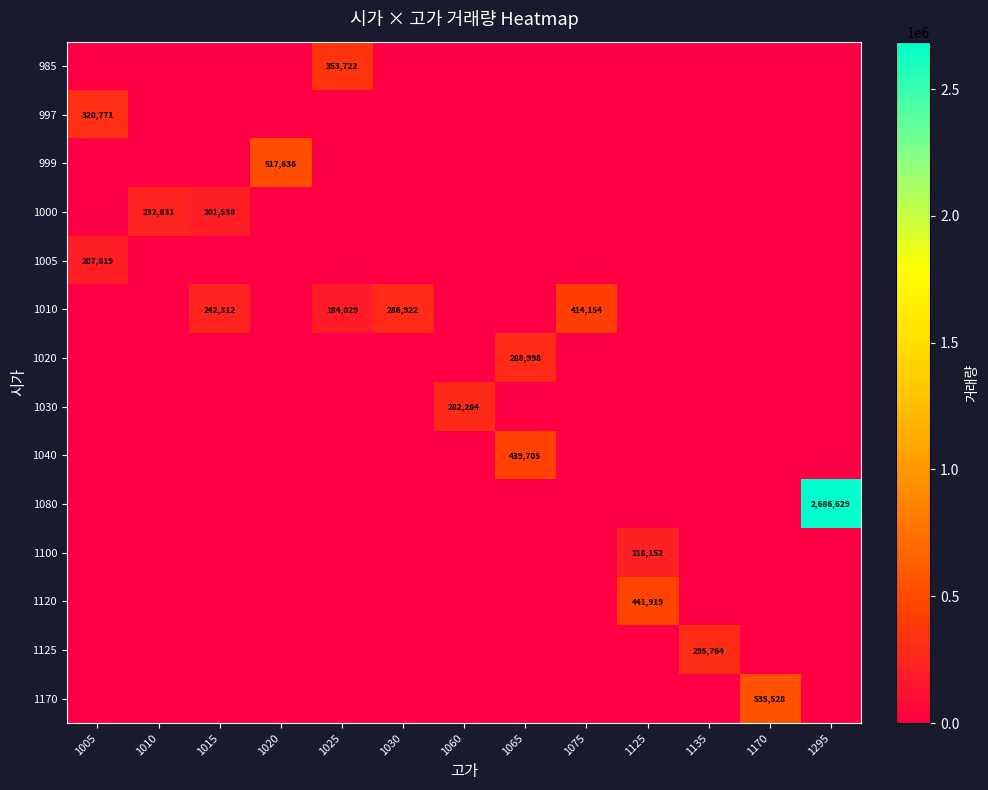

Reading left to right, extract all data points from this chart.

row_0: 1005=0	1010=0	1015=0	1020=0	1025=353722	1030=0	1060=0	1065=0	1075=0	1125=0	1135=0	1170=0	1295=0
row_1: 1005=320771	1010=0	1015=0	1020=0	1025=0	1030=0	1060=0	1065=0	1075=0	1125=0	1135=0	1170=0	1295=0
row_2: 1005=0	1010=0	1015=0	1020=517636	1025=0	1030=0	1060=0	1065=0	1075=0	1125=0	1135=0	1170=0	1295=0
row_3: 1005=0	1010=232831	1015=201538	1020=0	1025=0	1030=0	1060=0	1065=0	1075=0	1125=0	1135=0	1170=0	1295=0
row_4: 1005=207619	1010=0	1015=0	1020=0	1025=0	1030=0	1060=0	1065=0	1075=0	1125=0	1135=0	1170=0	1295=0
row_5: 1005=0	1010=0	1015=242312	1020=0	1025=184029	1030=286922	1060=0	1065=0	1075=414154	1125=0	1135=0	1170=0	1295=0
row_6: 1005=0	1010=0	1015=0	1020=0	1025=0	1030=0	1060=0	1065=288998	1075=0	1125=0	1135=0	1170=0	1295=0
row_7: 1005=0	1010=0	1015=0	1020=0	1025=0	1030=0	1060=282264	1065=0	1075=0	1125=0	1135=0	1170=0	1295=0
row_8: 1005=0	1010=0	1015=0	1020=0	1025=0	1030=0	1060=0	1065=439705	1075=0	1125=0	1135=0	1170=0	1295=0
row_9: 1005=0	1010=0	1015=0	1020=0	1025=0	1030=0	1060=0	1065=0	1075=0	1125=0	1135=0	1170=0	1295=2686629
row_10: 1005=0	1010=0	1015=0	1020=0	1025=0	1030=0	1060=0	1065=0	1075=0	1125=218152	1135=0	1170=0	1295=0
row_11: 1005=0	1010=0	1015=0	1020=0	1025=0	1030=0	1060=0	1065=0	1075=0	1125=441919	1135=0	1170=0	1295=0
row_12: 1005=0	1010=0	1015=0	1020=0	1025=0	1030=0	1060=0	1065=0	1075=0	1125=0	1135=295764	1170=0	1295=0
row_13: 1005=0	1010=0	1015=0	1020=0	1025=0	1030=0	1060=0	1065=0	1075=0	1125=0	1135=0	1170=535528	1295=0